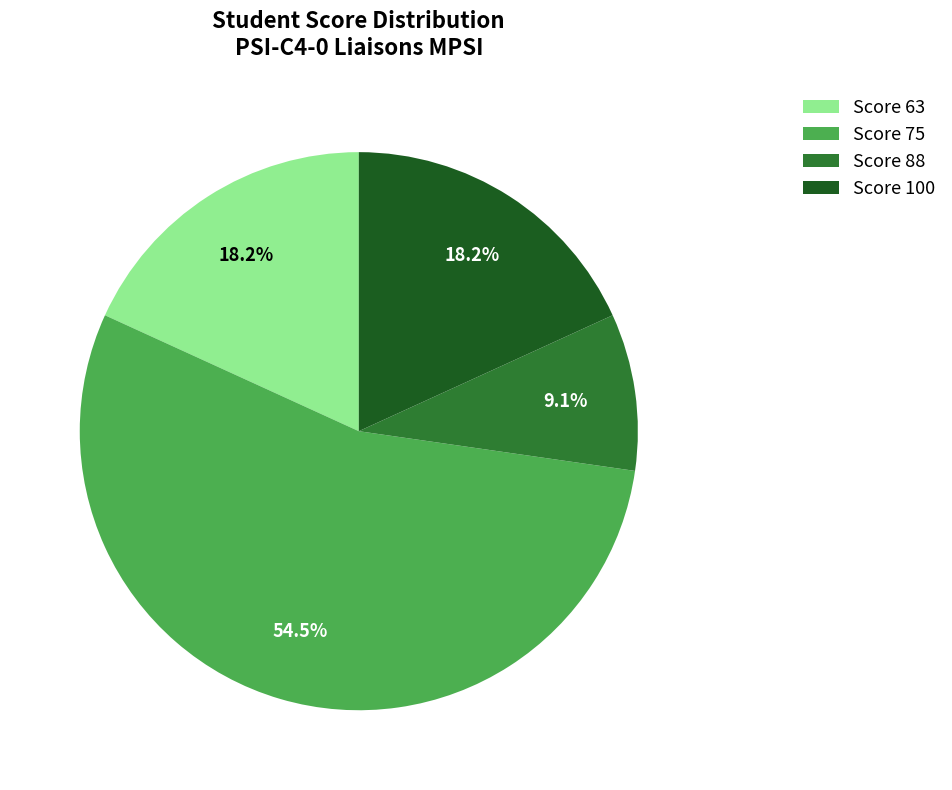

Which category has the smallest portion of the pie?

Score 88